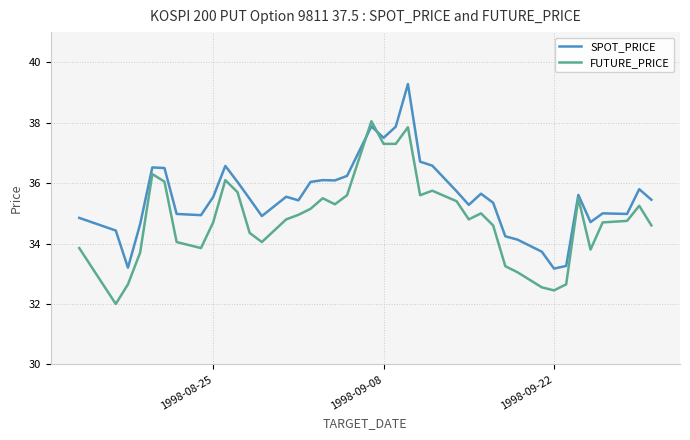

What is the minimum value for SPOT_PRICE?

33.2